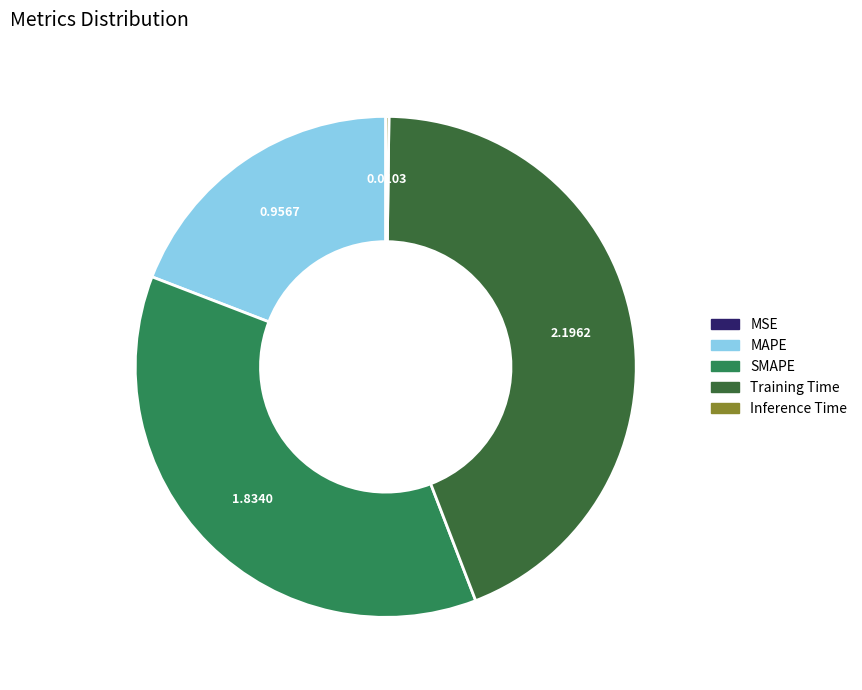

Which has a higher value, SMAPE or MAPE?

SMAPE